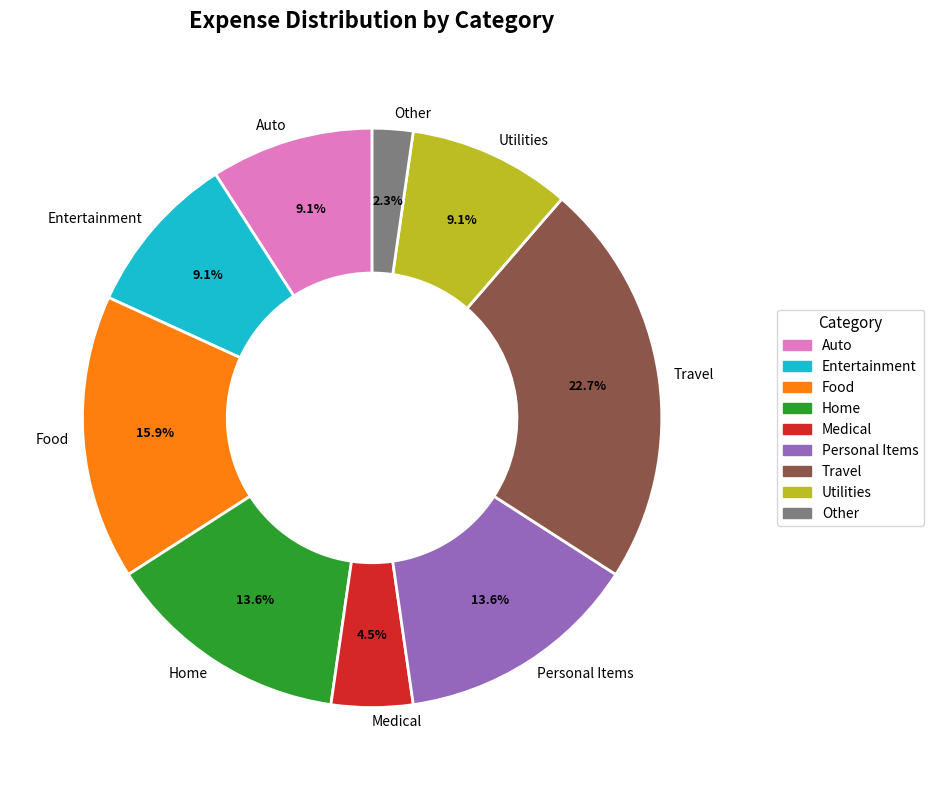

What is the total percentage of Personal Items and Other?

15.9%